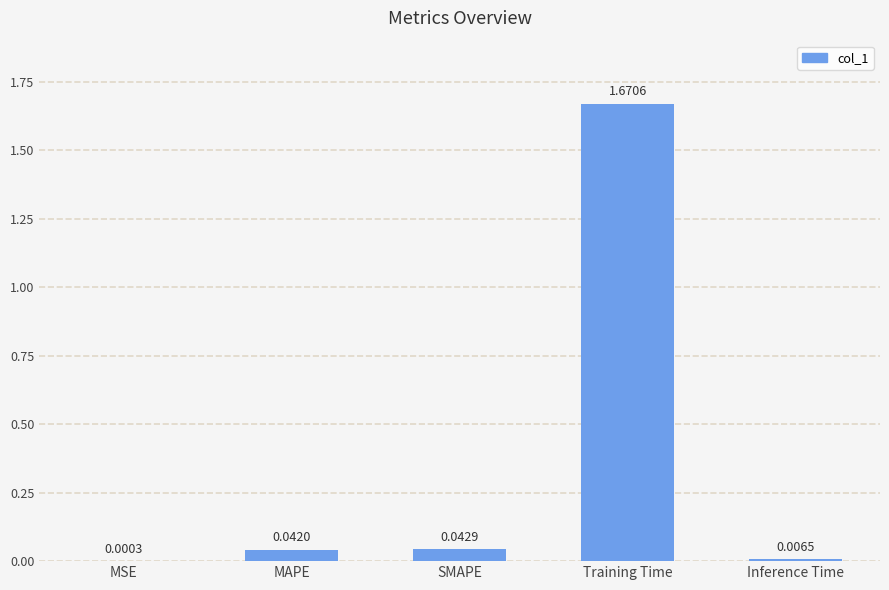

What is the change in value from SMAPE to Training Time?

+1.6